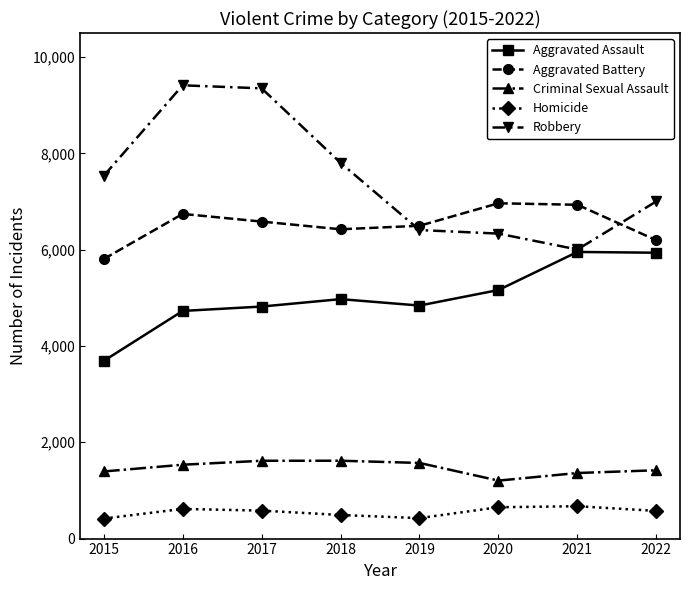

Which series has the largest total across all categories?

Robbery